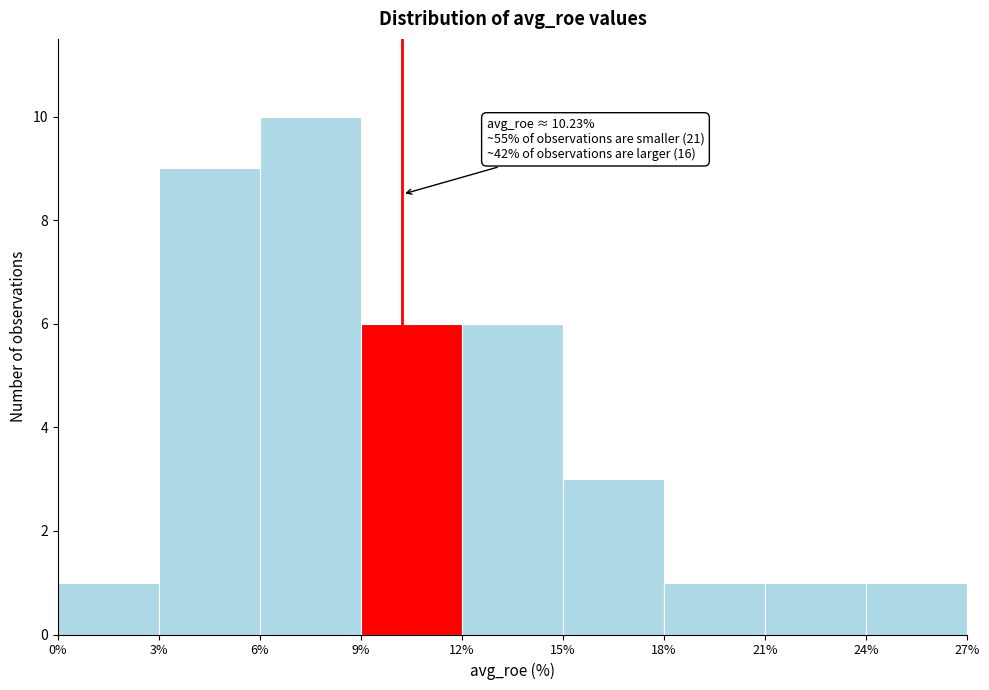

Which range on the x-axis has the tallest bar?

6% to 9%